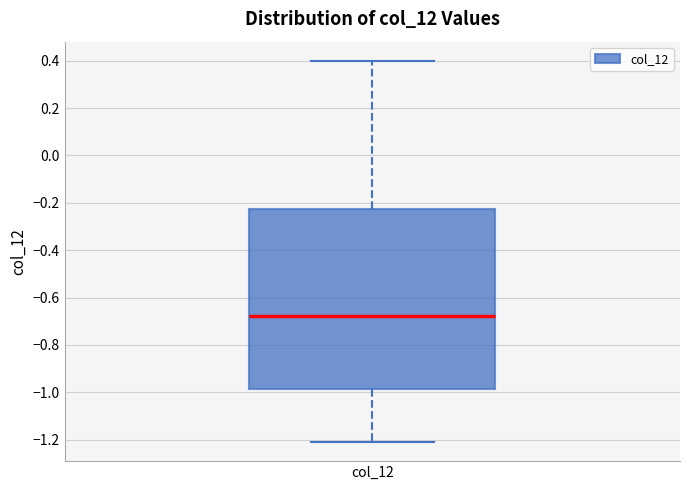

Read this box plot against the y-axis: the position of the median line, the range covered by the box, and the ends of both whiskers. The values are not printed on the chart, so give them approximately, as read against the axis.

median -0.68, box -0.98 to -0.22, whiskers -1.22 to 0.40